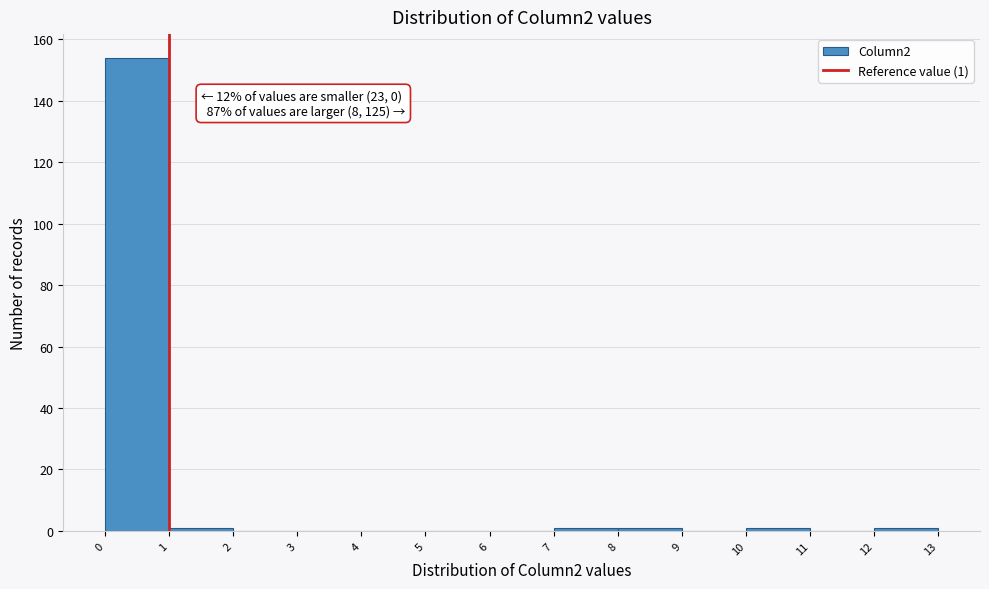

Over which range of the x-axis is the bar tallest?

0 to 1